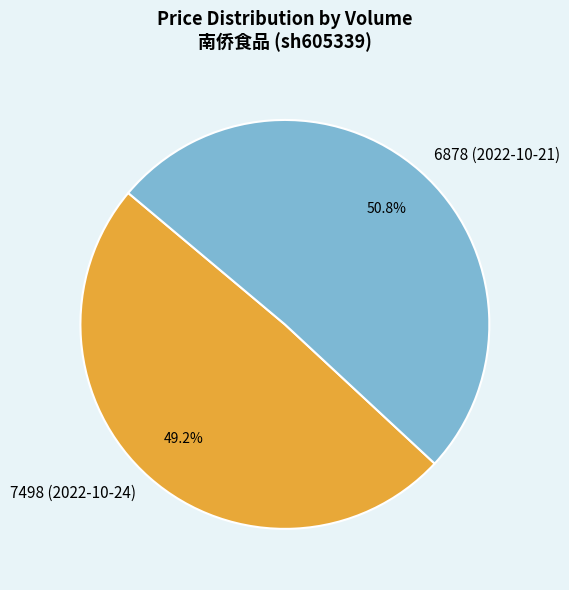

True or false: 7498 (2022-10-24) accounts for 64% of the total.

False